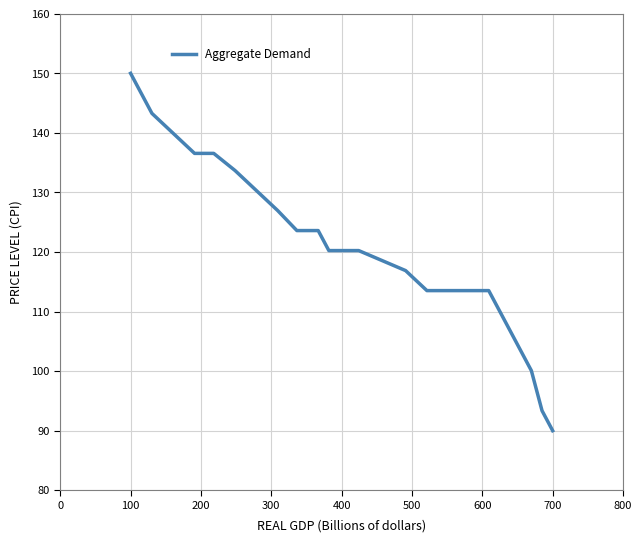

What is the greatest value displayed?

150.0